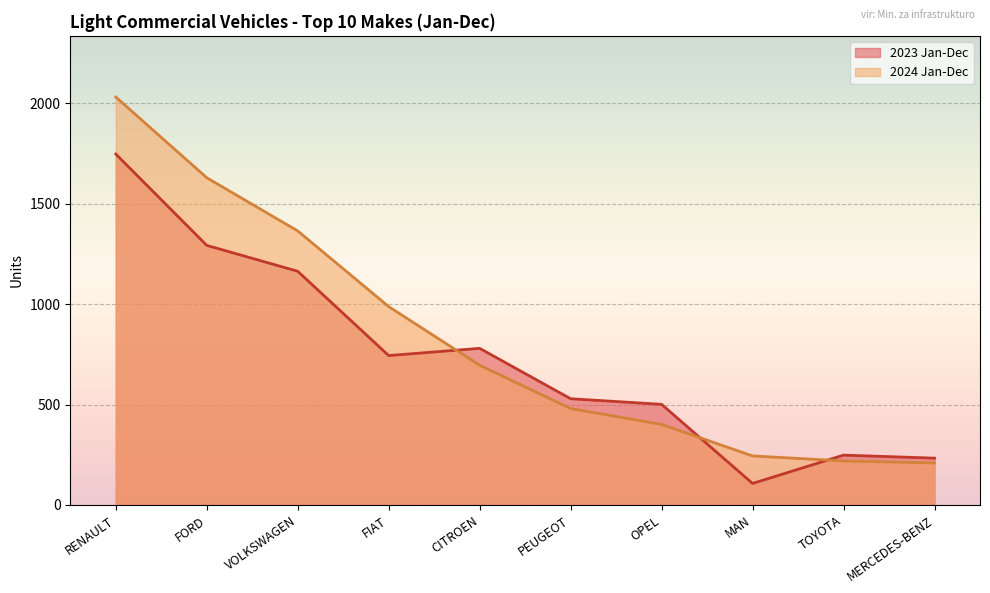

Where is 2024 Jan-Dec nearest to the value 1120?

FIAT